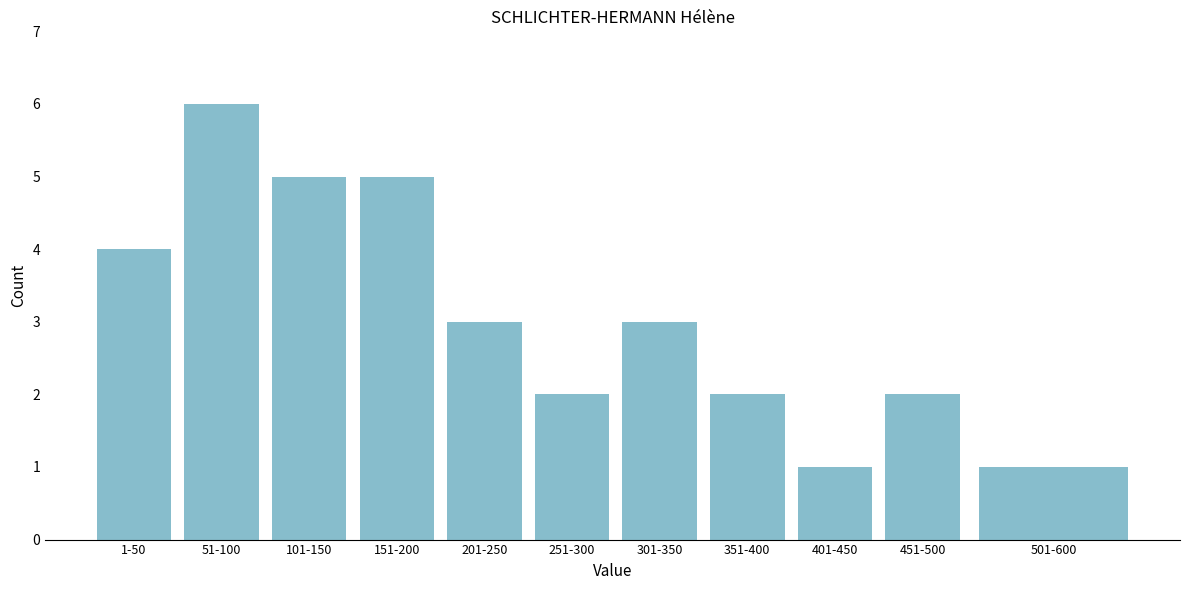

Reading left to right, extract all data points from this chart.

1-50=4	51-100=6	101-150=5	151-200=5	201-250=3	251-300=2	301-350=3	351-400=2	401-450=1	451-500=2	501-600=1